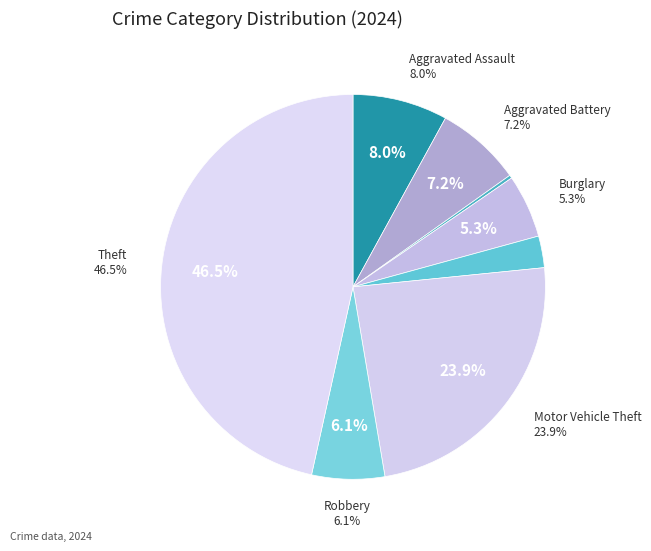

Which slice is the largest?

Theft